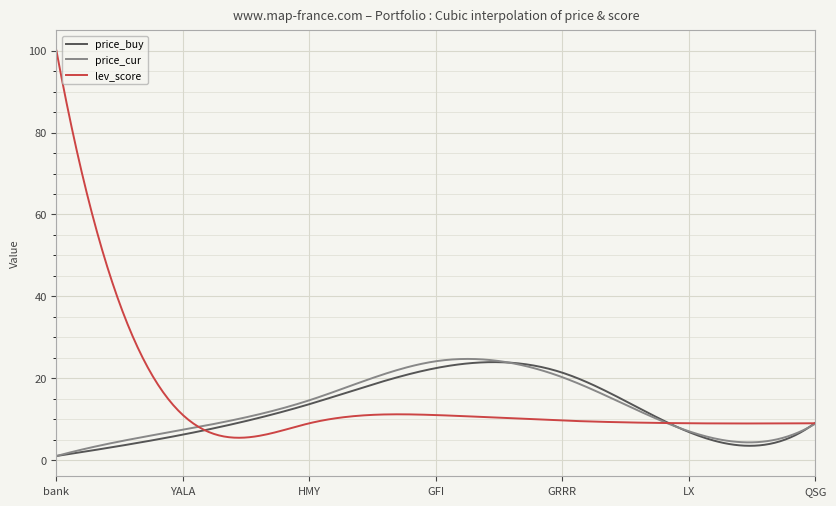

Which series has the largest range (max minus min)?

lev_score